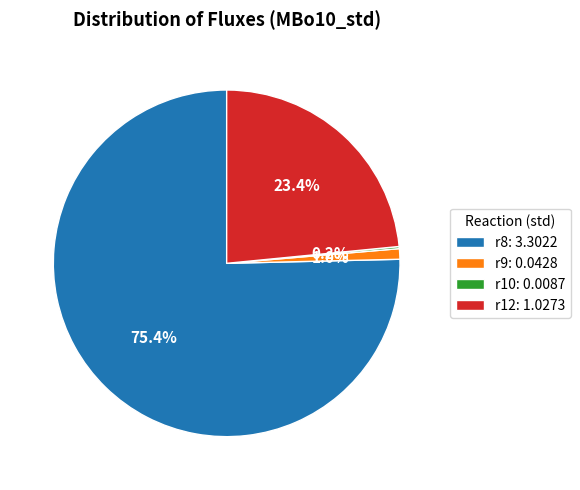

To the nearest percent, what is the difference between the r12 and r9 slice percentages?

22%